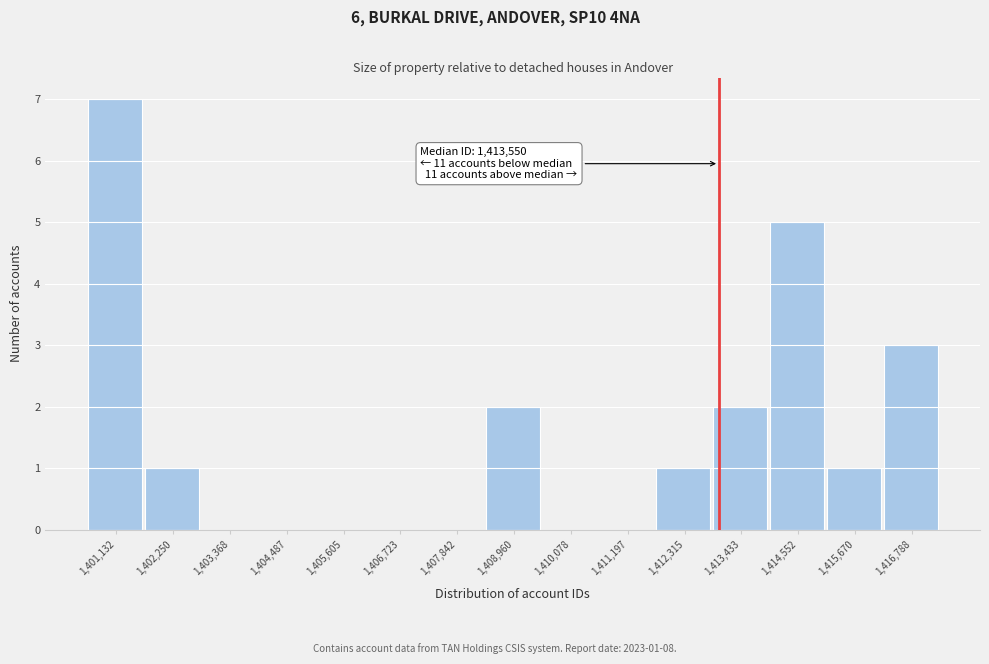

Reading left to right, list all the values displayed in this chart.

1,401,132=7	1,402,250=1	1,403,368=0	1,404,487=0	1,405,605=0	1,406,723=0	1,407,842=0	1,408,960=2	1,410,078=0	1,411,197=0	1,412,315=1	1,413,433=2	1,414,552=5	1,415,670=1	1,416,788=3